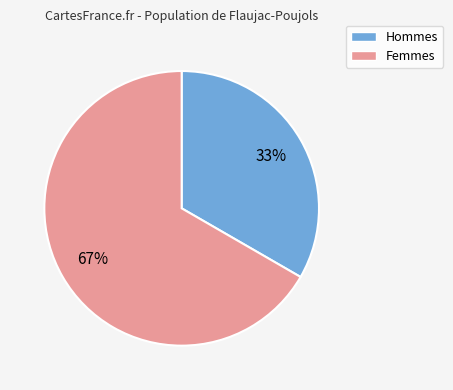

Is there any slice that represents more than half of the pie?

Yes